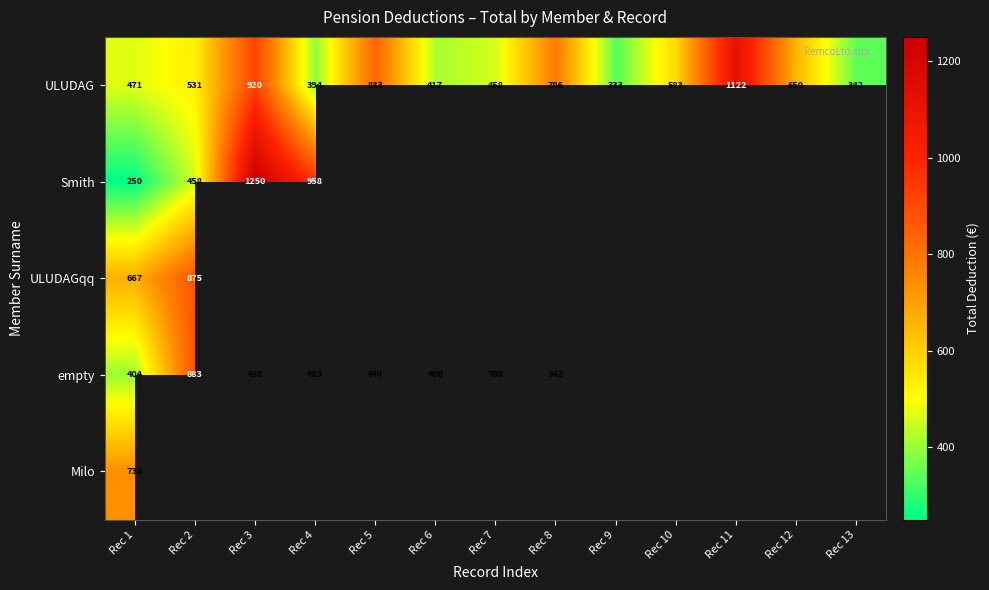

What is the difference between the highest and lowest values at Rec 1?

483.0